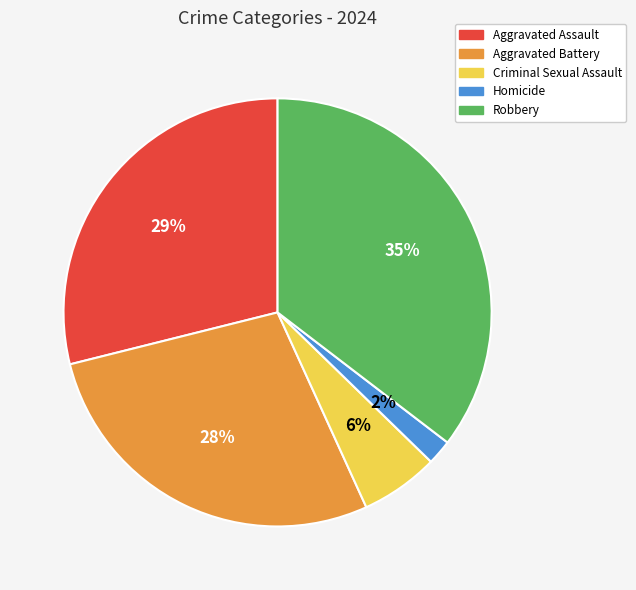

Which category has the smallest portion of the pie?

Homicide